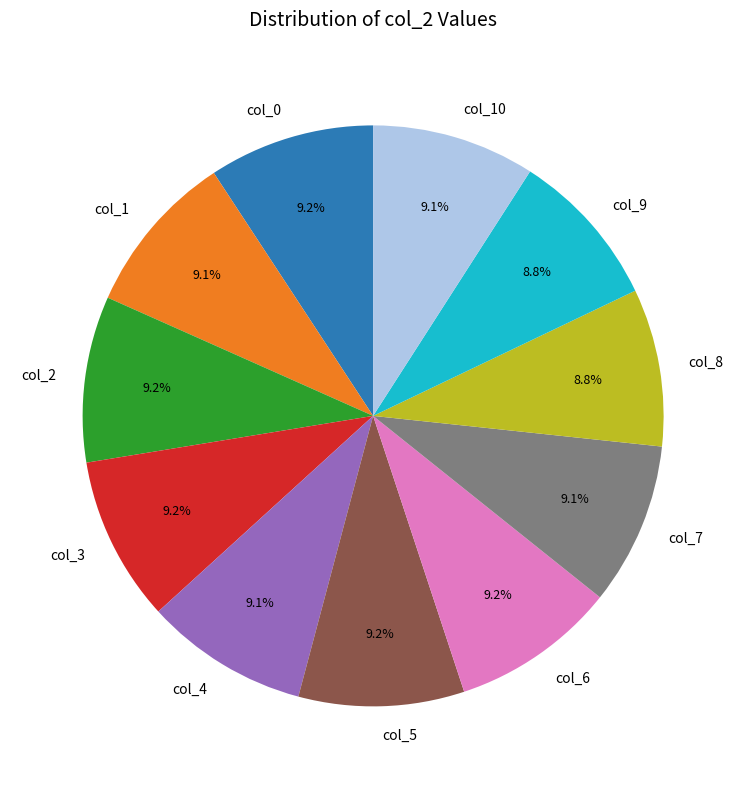

Does col_5 account for over 50% of the chart?

No